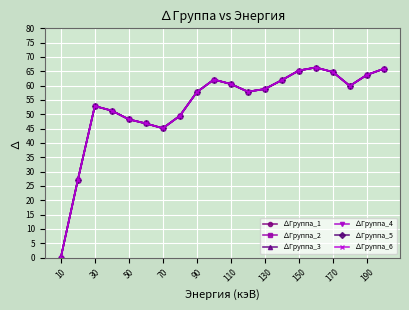

Is this an area chart (filled region under the line)?

No